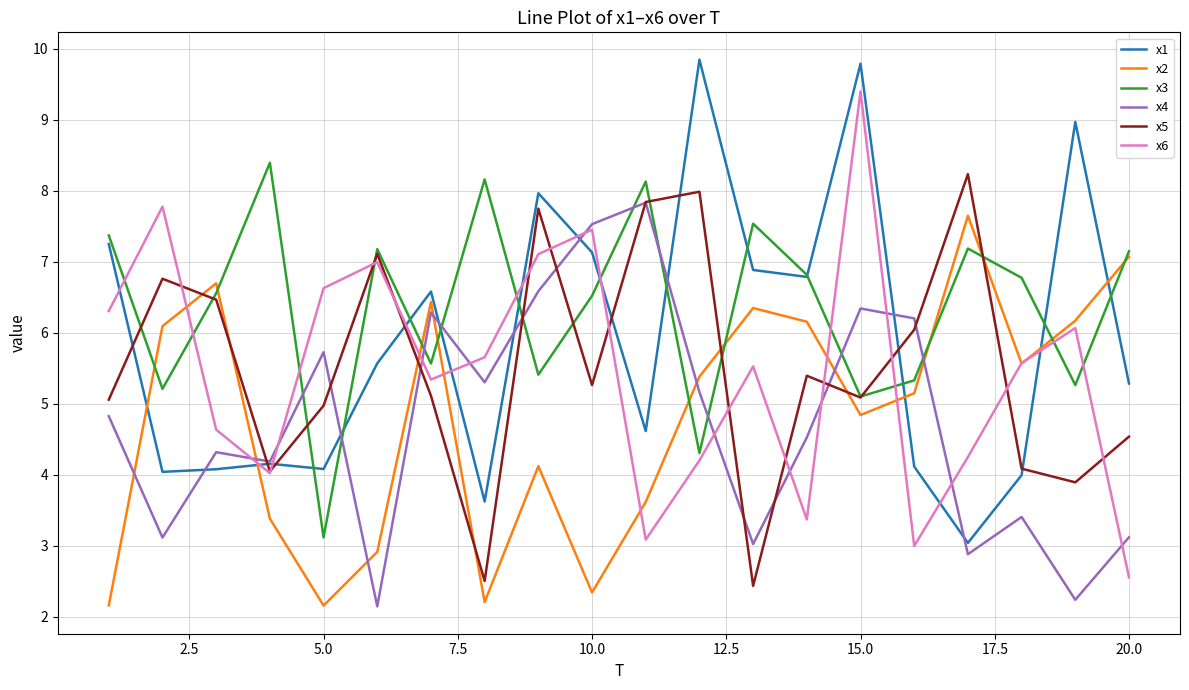

True or false: x1 and x5 intersect in this chart.

True